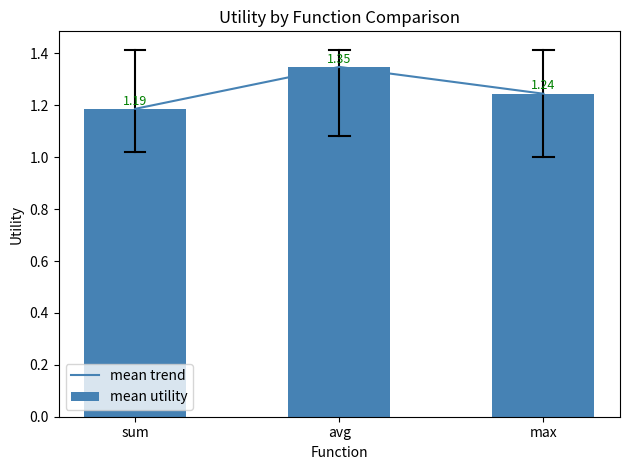

Count the mean utility values in the range 1 to 2.

3